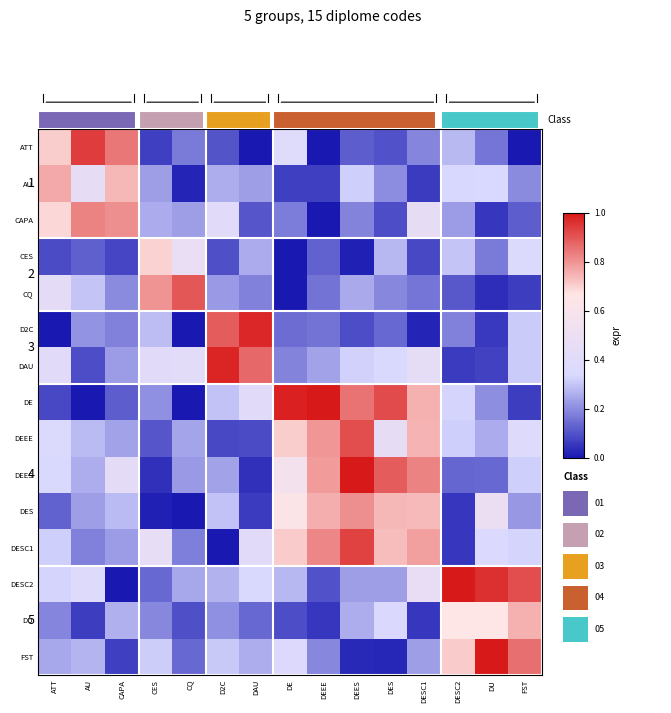

What is the sum of the DESC2 values at DES and DAU?

0.6